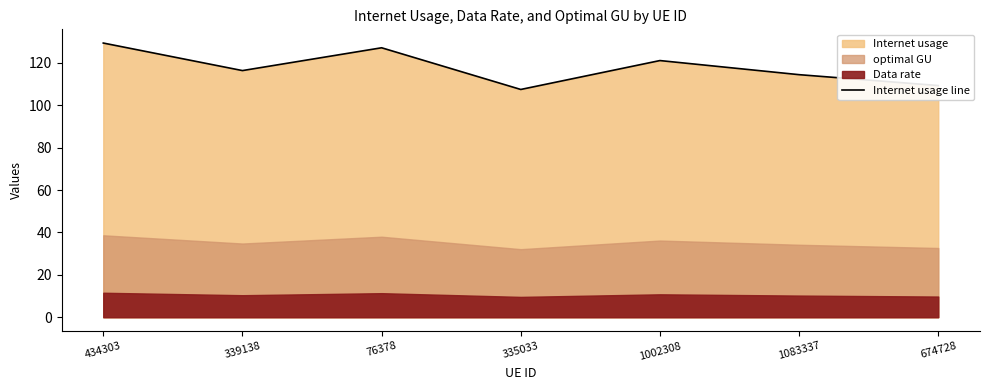

List the labels in order of value, largest first.

434303, 76378, 1002308, 339138, 1083337, 674728, 335033